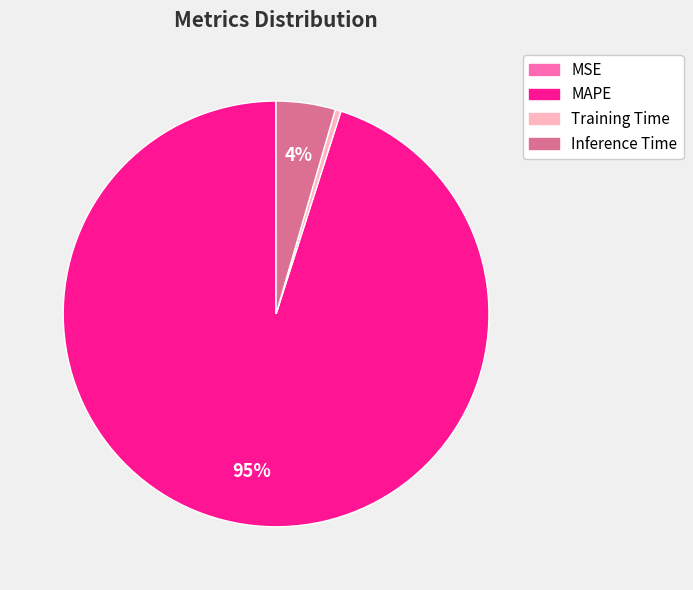

To the nearest percent, what is the average slice percentage?

25%